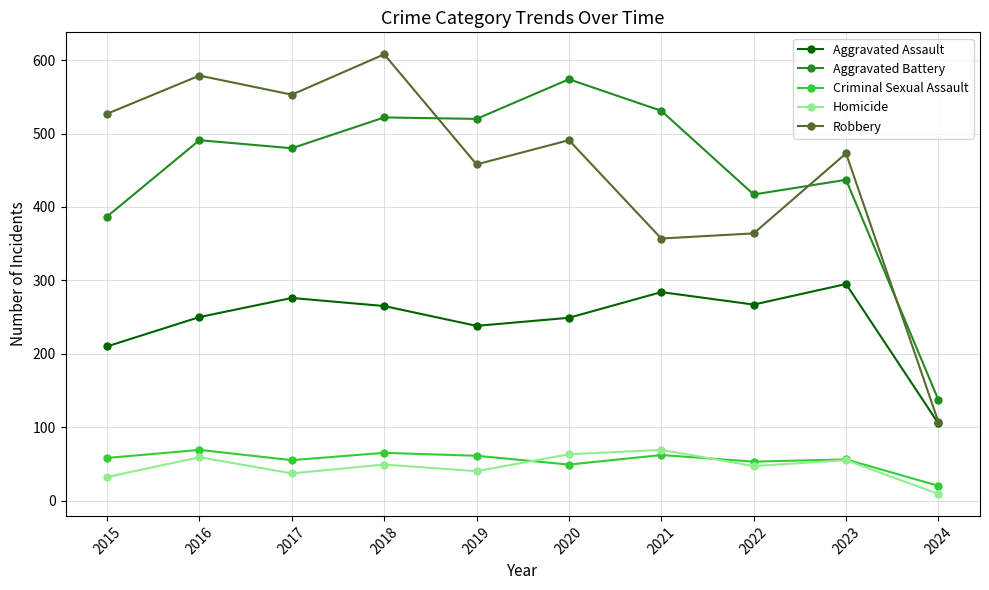

What is the sum of the Aggravated Assault values at 2017 and 2022?

543